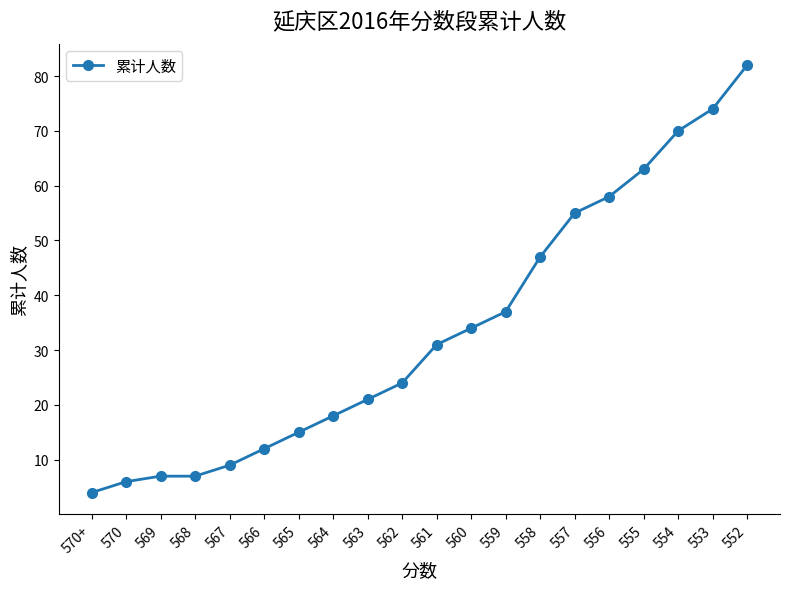

Between 554 and 569, which is larger?

554